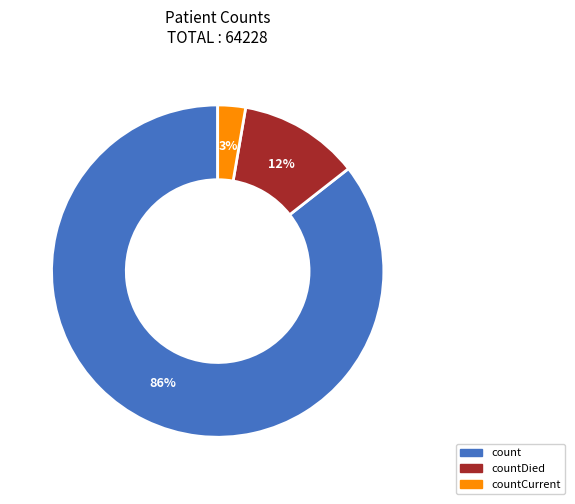

Is there any slice that represents more than half of the pie?

Yes